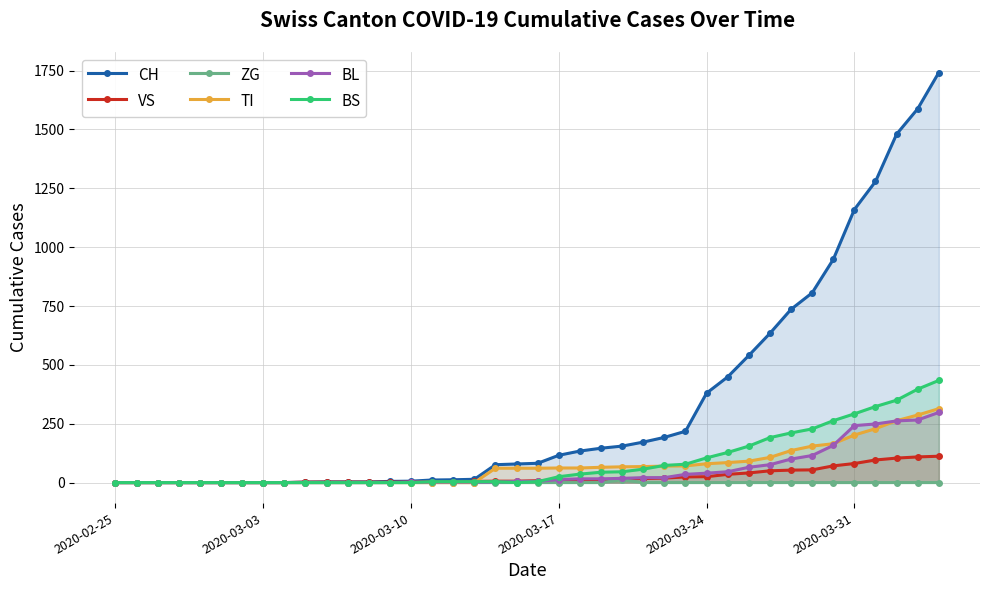

Reading left to right, list all the values displayed in this chart.

CH: 0	0	0	0	0	0	0	0	0	2	3	3	3	5	6	11	12	14	76	79	82	116	134	146	155	172	192	218	380	449	540	634	736	806	948	1160	1279	1480	1588	1742
VS: 0	0	0	0	0	0	0	0	0	2	2	2	2	2	2	3	3	5	6	6	8	11	11	12	15	17	19	24	25	35	41	50	53	54	71	81	96	104	109	112
ZG: 0	0	0	0	0	0	0	0	0	0	0	0	0	0	0	0	0	0	0	0	0	0	0	0	12	0	0	0	0	0	0	0	0	0	0	0	0	0	0	0
TI: 0	0	0	0	0	0	0	0	0	0	0	0	0	0	0	0	0	0	61	61	61	62	62	65	67	68	70	71	80	85	91	107	136	155	165	202	229	263	287	314
BL: 0	0	0	0	0	0	0	0	0	0	0	0	0	0	2	2	2	2	2	5	5	13	16	16	18	21	21	35	40	46	65	76	100	115	158	242	249	262	266	298
BS: 0	0	0	0	0	0	0	0	0	0	0	0	0	0	0	4	4	4	4	0	4	25	36	44	46	57	73	78	105	128	155	191	211	228	263	292	323	350	397	434